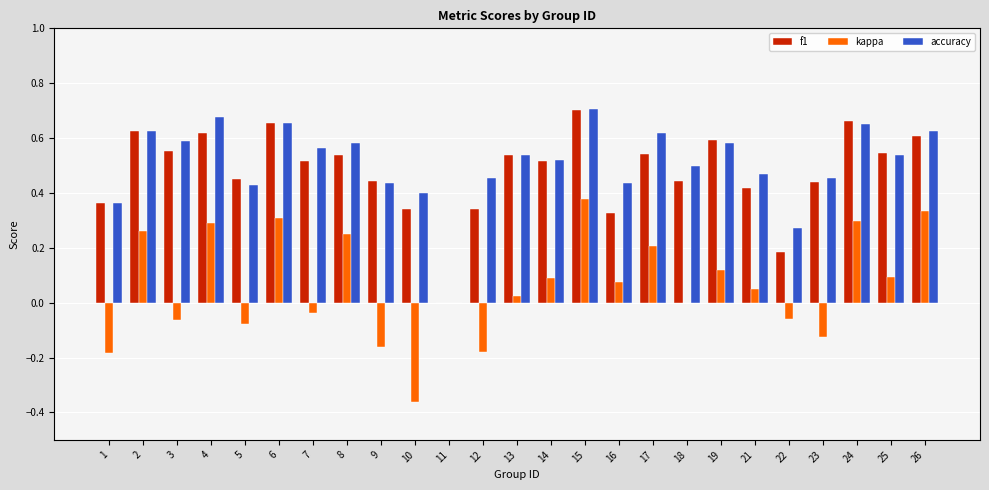

What is the sum of all f1 values?

12.0